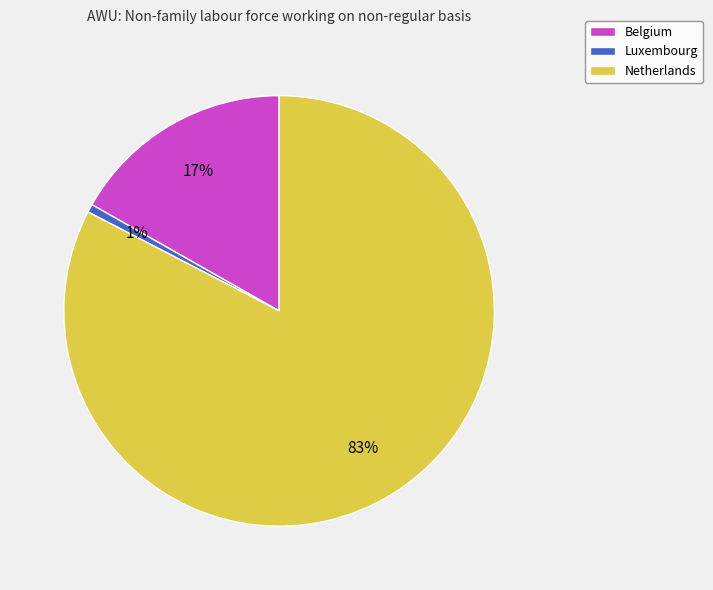

Which category accounts for the majority?

Netherlands